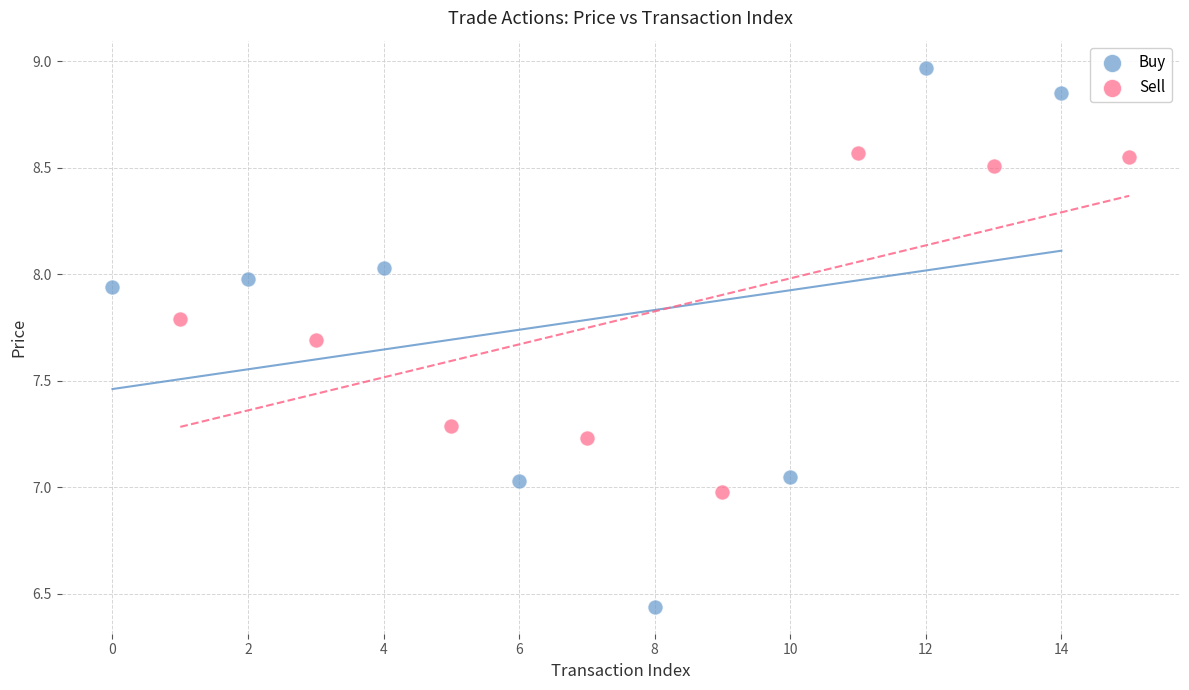

Which series contains the lowest Y value?

Buy